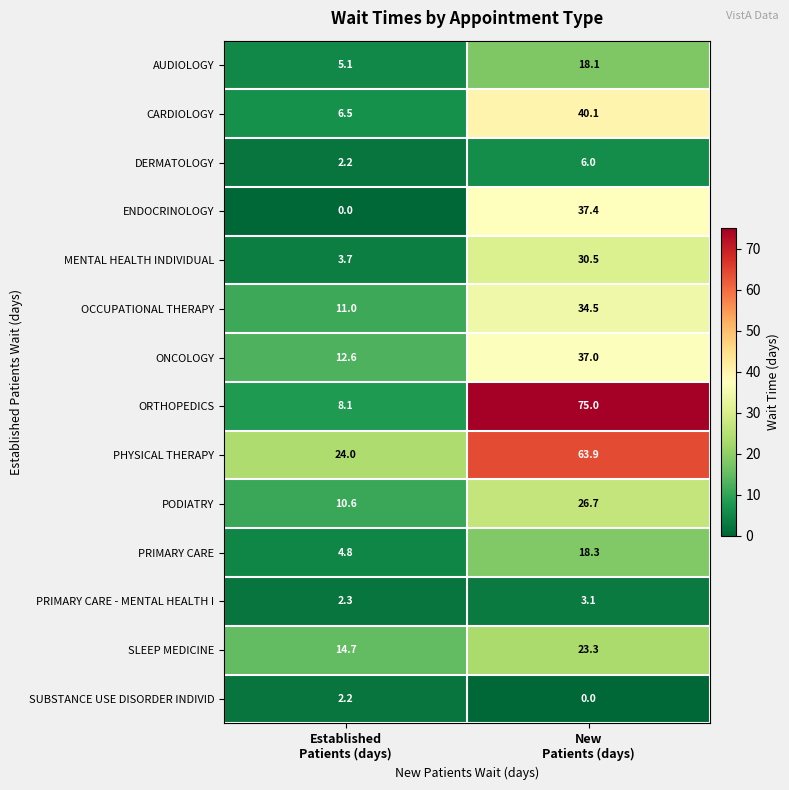

Reading left to right, what are all the values shown in this chart?

AUDIOLOGY: 5.1	18.1
CARDIOLOGY: 6.5	40.1
DERMATOLOGY: 2.2	6.0
ENDOCRINOLOGY: 0.0	37.4
MENTAL HEALTH INDIVIDUAL: 3.7	30.5
OCCUPATIONAL THERAPY: 11.0	34.5
ONCOLOGY: 12.6	37.0
ORTHOPEDICS: 8.1	75.0
PHYSICAL THERAPY: 24.0	63.9
PODIATRY: 10.6	26.7
PRIMARY CARE: 4.8	18.3
PRIMARY CARE - MENTAL HEALTH I: 2.3	3.1
SLEEP MEDICINE: 14.7	23.3
SUBSTANCE USE DISORDER INDIVID: 2.2	0.0